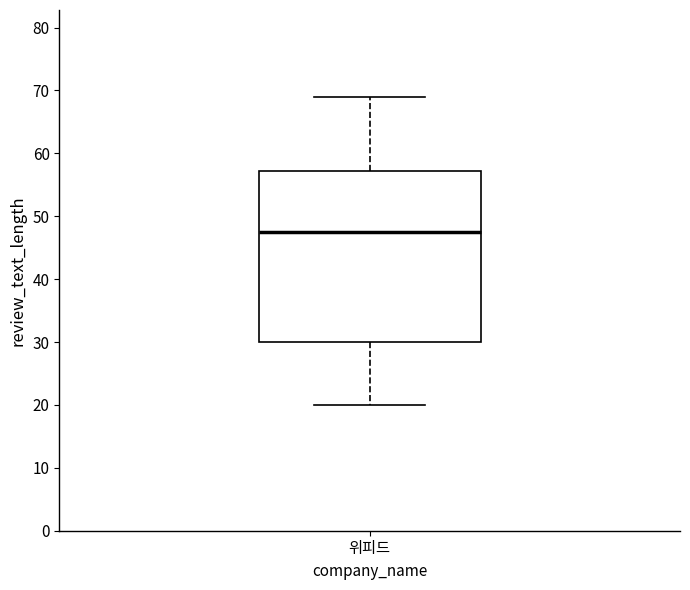

Where does the median line of the box for 위피드 sit on the y-axis? The values are not printed on the chart, so give them approximately, as read against the axis.

48